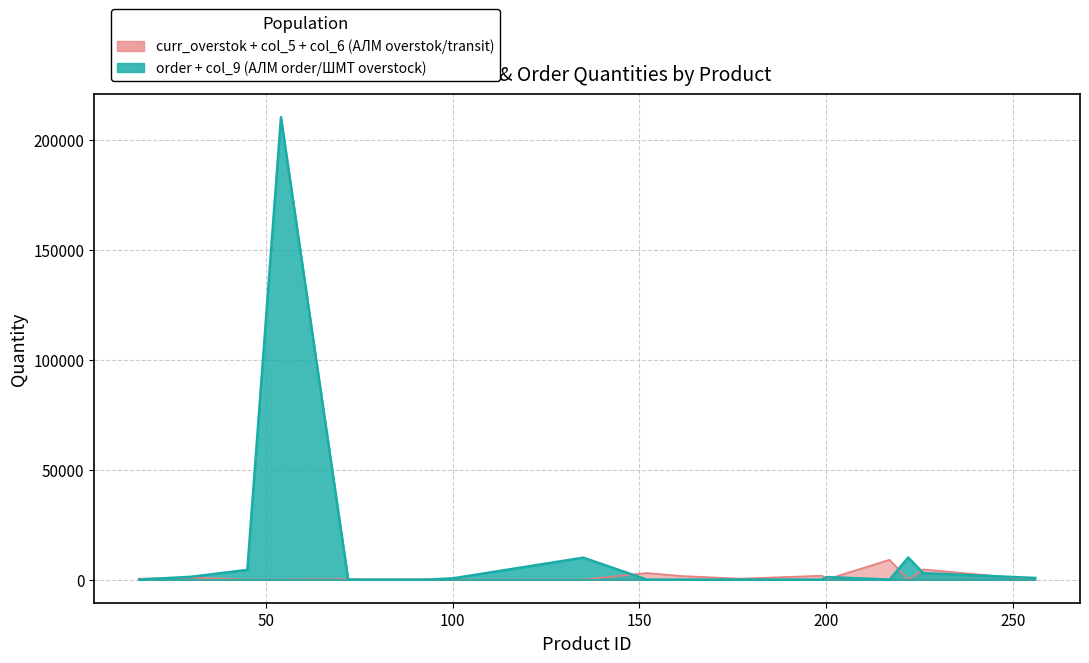

True or false: col_8 and col_5 cross at least once.

False